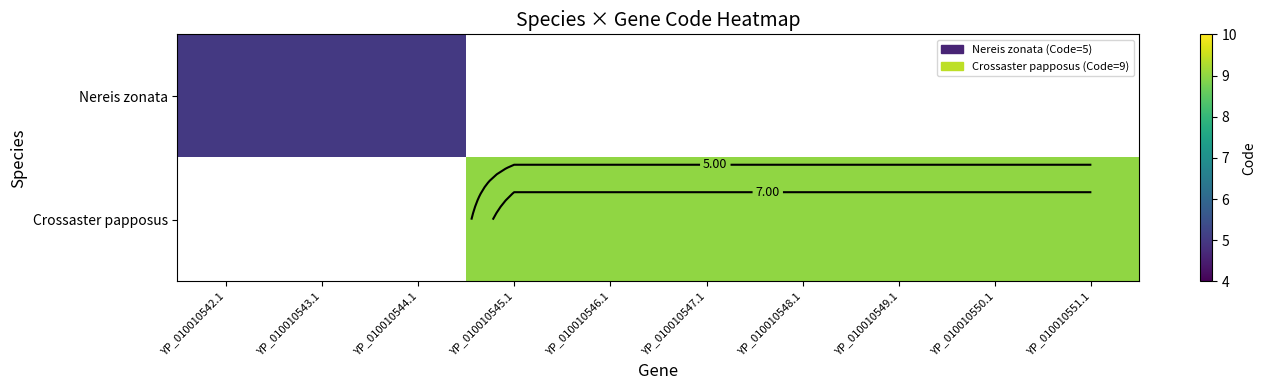

Is the value of Nereis zonata at YP_010010542.1 greater than the value of Crossaster papposus at YP_010010546.1?

No